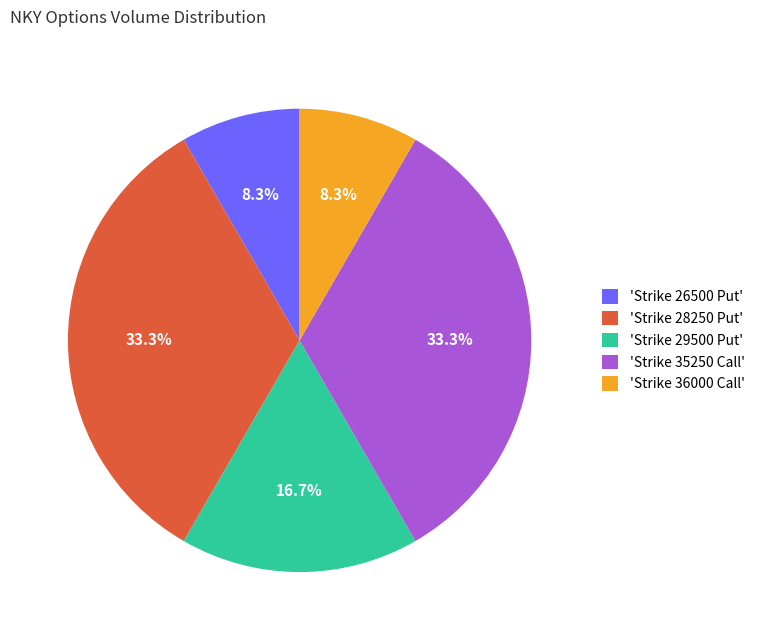

How much of the chart is everything except 'Strike 28250 Put'?

66.7%